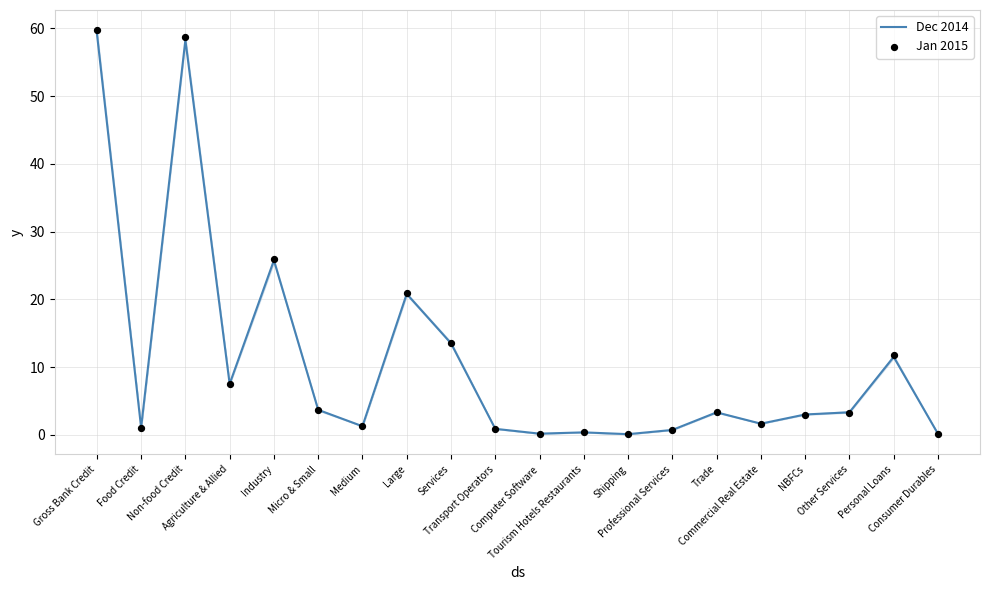

Is the value of Jan 2015 at NBFCs greater than the value of Dec 2014 at Large?

No